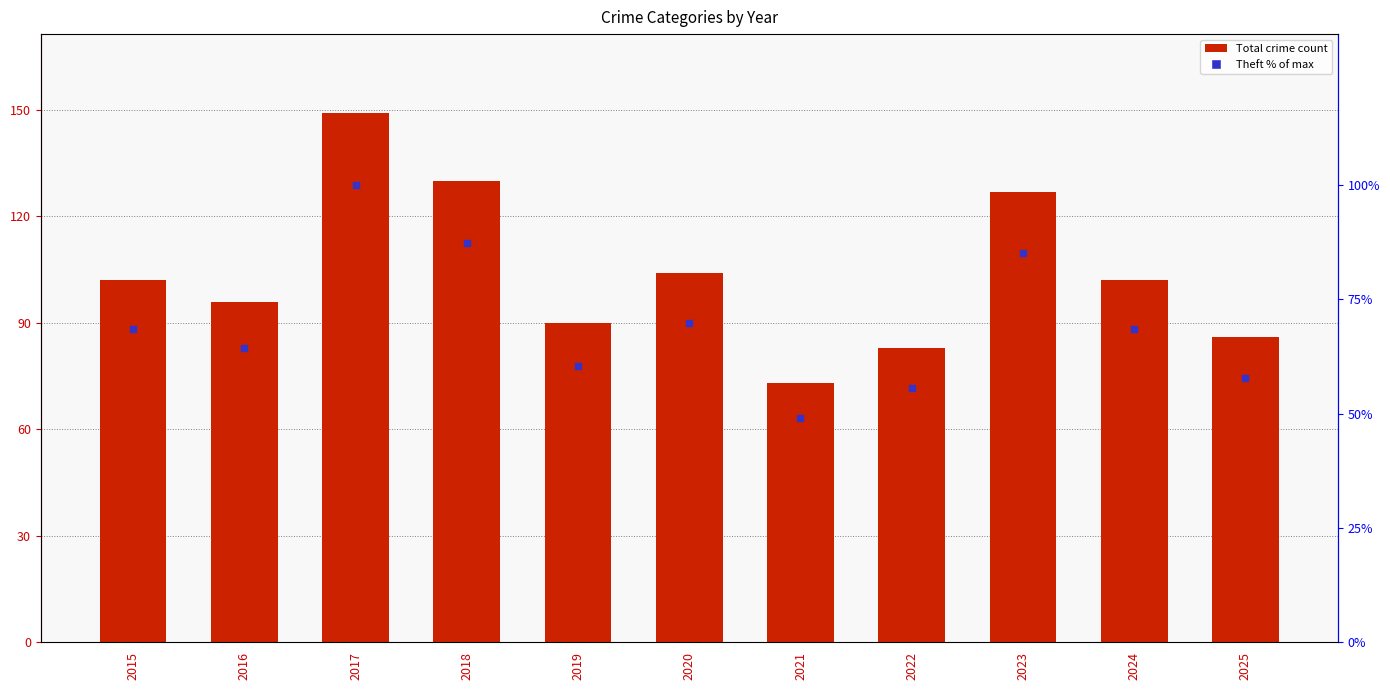

Which series reaches the maximum Y coordinate?

Total